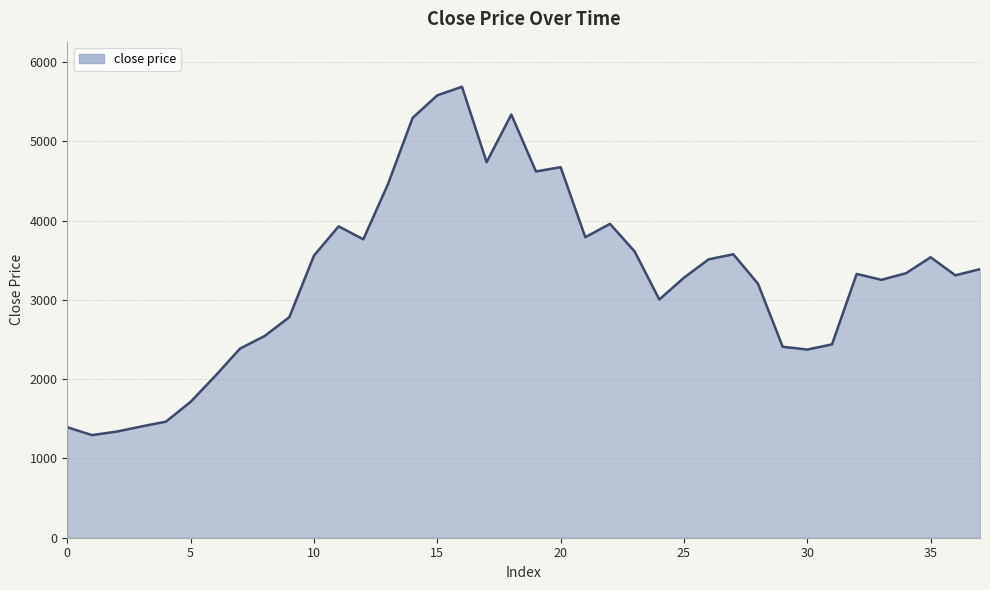

What is the greatest value displayed?

5688.5